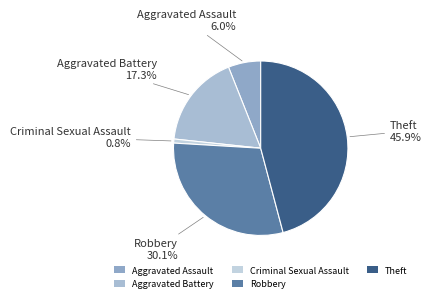

Approximately how many times larger is the value at Robbery compared to Theft?

0.7